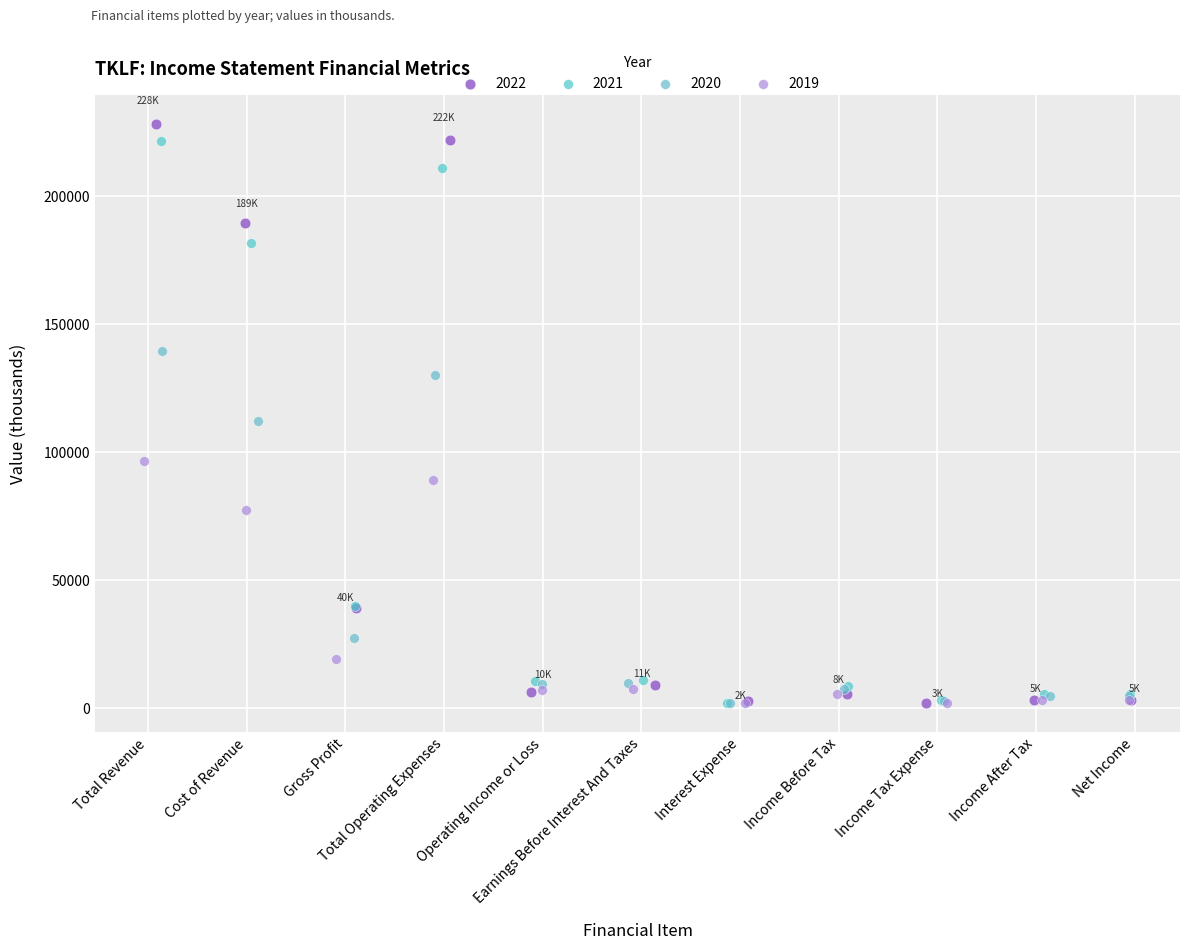

Which series has the largest Y range (max minus min)?

2022